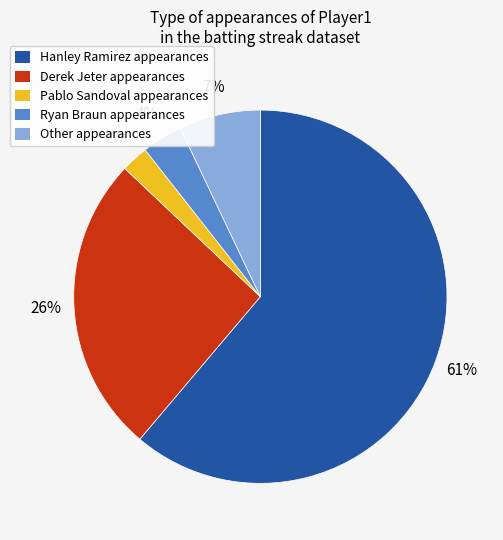

Rank the categories by value from lowest to highest.

Pablo Sandoval, Ryan Braun, Other, Derek Jeter, Hanley Ramirez